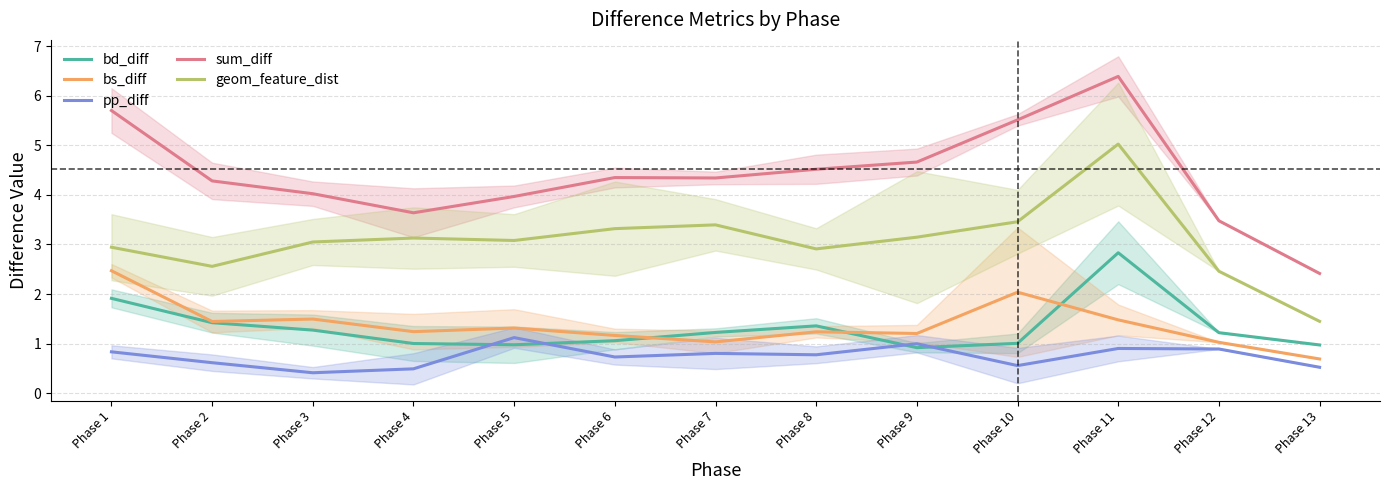

List the labels in order of sum_diff value, smallest first.

Phase 13, Phase 12, Phase 4, Phase 5, Phase 3, Phase 2, Phase 7, Phase 6, Phase 8, Phase 9, Phase 10, Phase 1, Phase 11